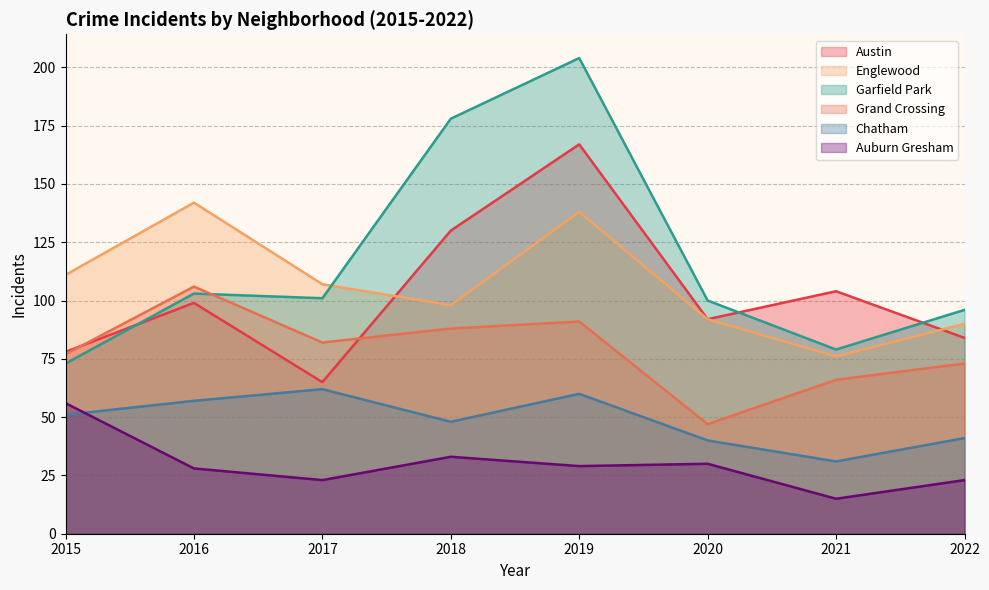

At which category does the chart reach its minimum across all series?

2021